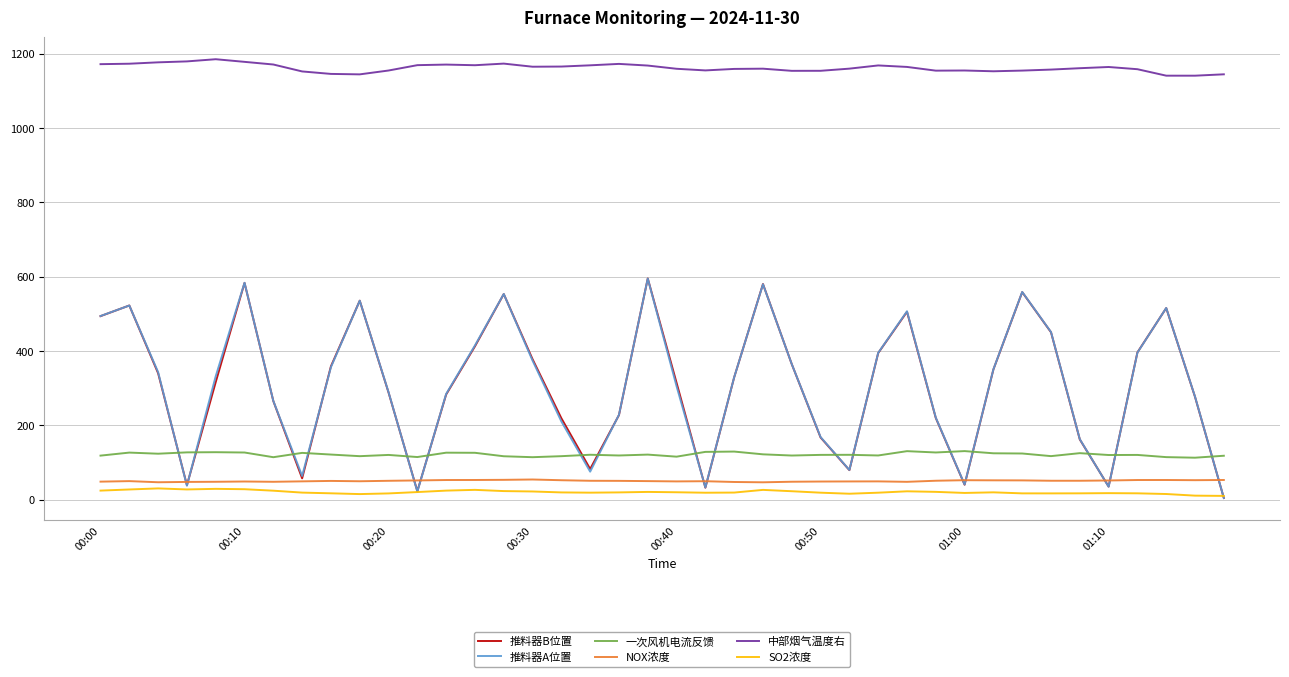

What is the minimum value for 一次风机电流反馈?

113.2